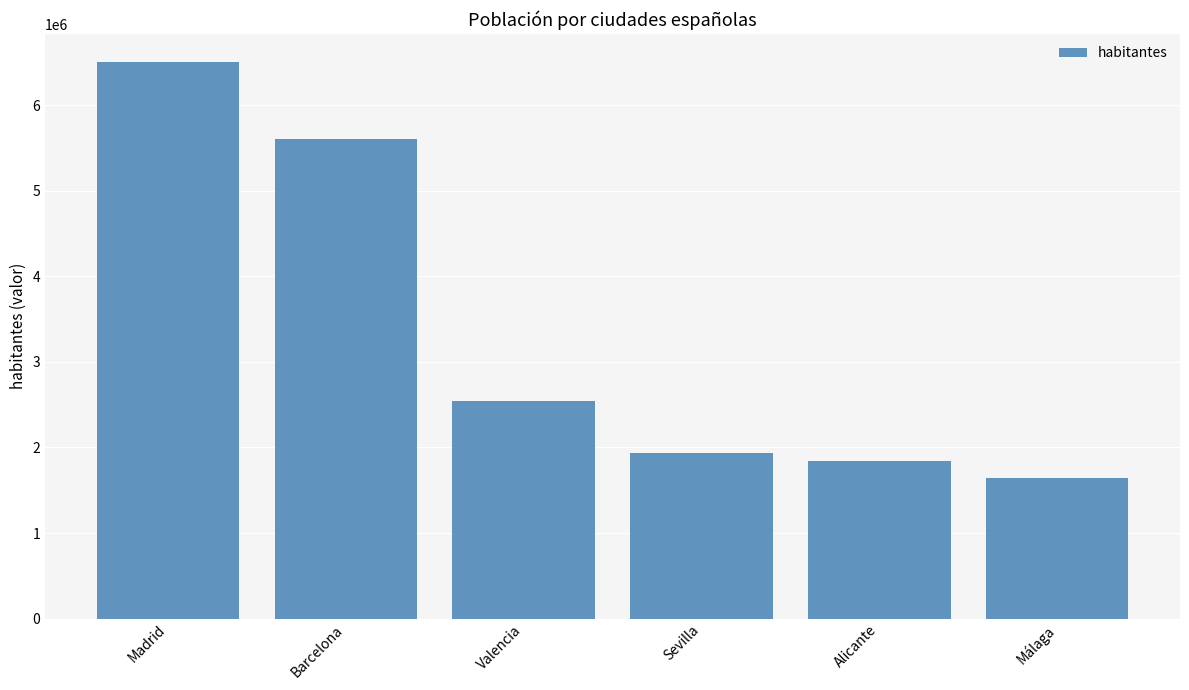

What is the minimum value shown in the chart?

1641121